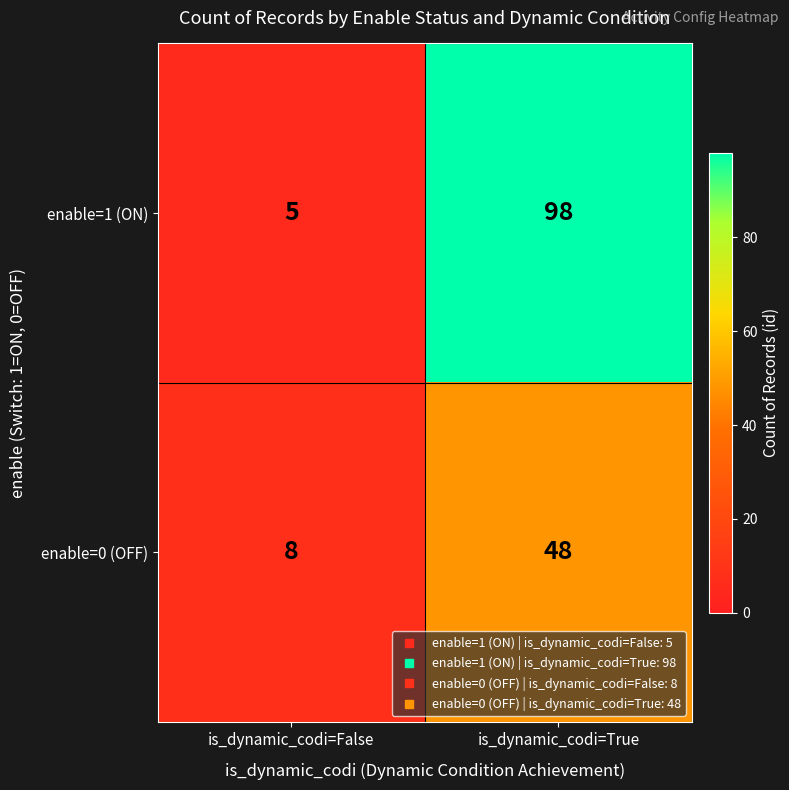

What is the sum of the enable=1 (ON) values at is_dynamic_codi=True and is_dynamic_codi=False?

103